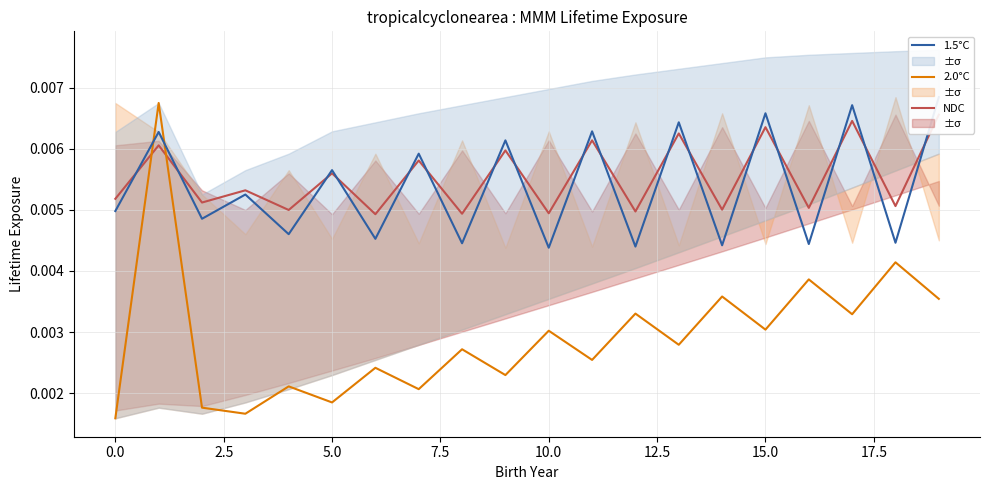

Does the chart have visible grid lines?

Yes